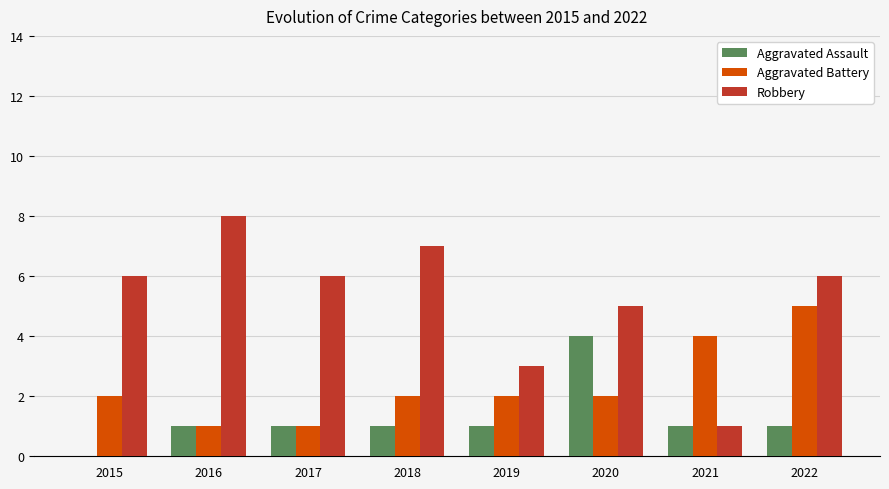

Is it true that Robbery equals 6 at 2015?

True